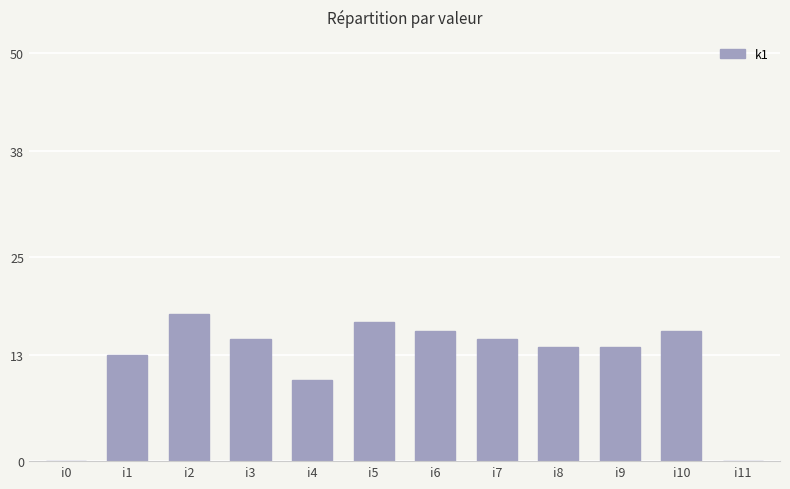

What is the sum of the values at i8 and i1?

27